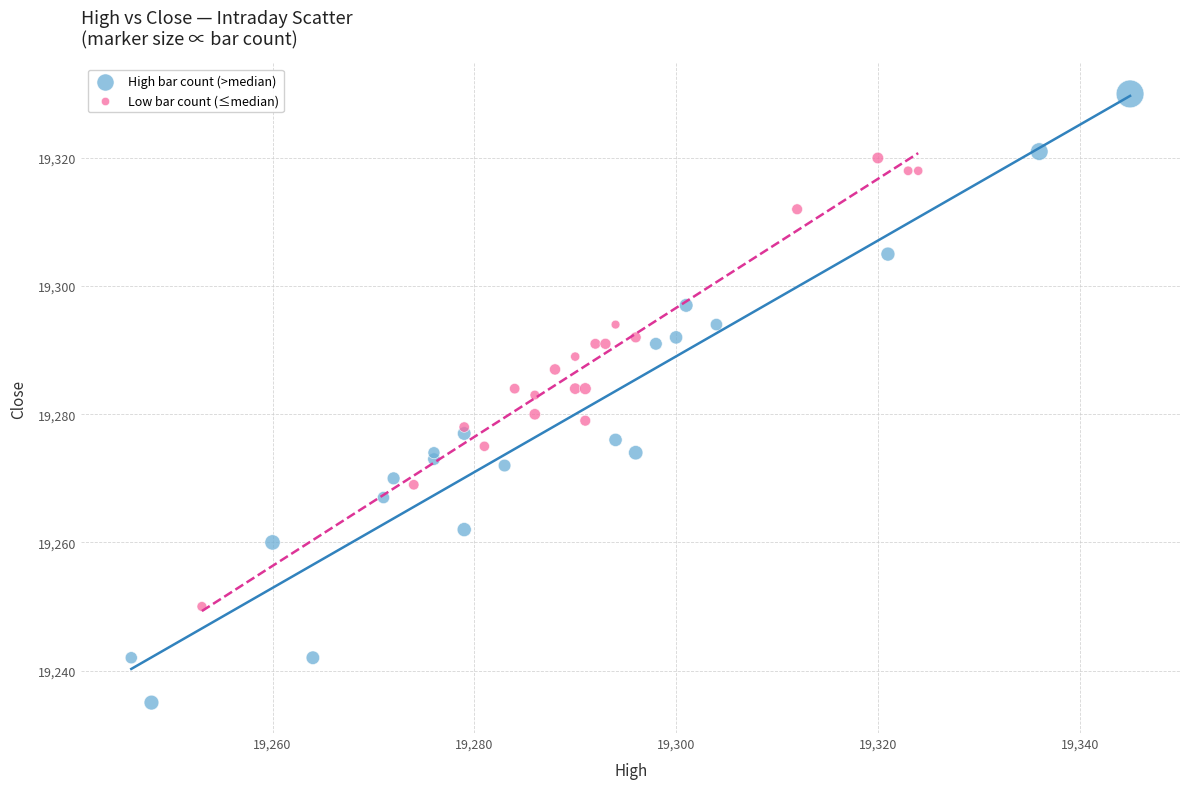

Which series contains the highest Y value?

High bar count (>median)